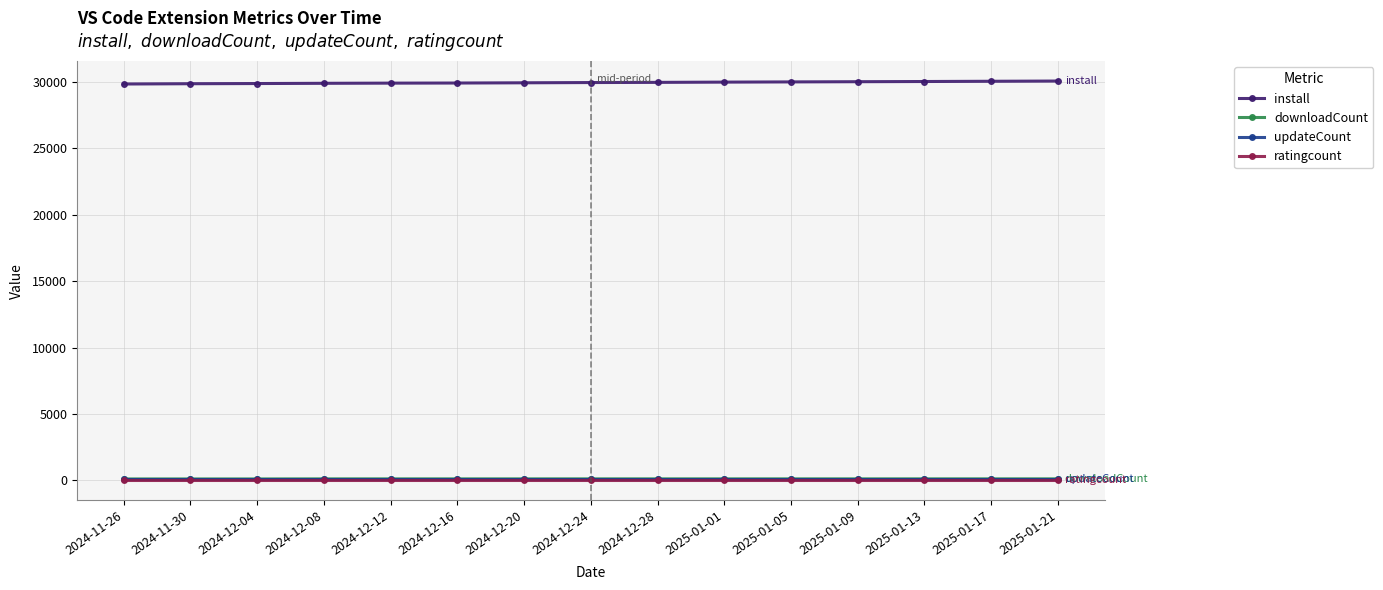

What is the label of the 15th point from the right?

2024-11-26